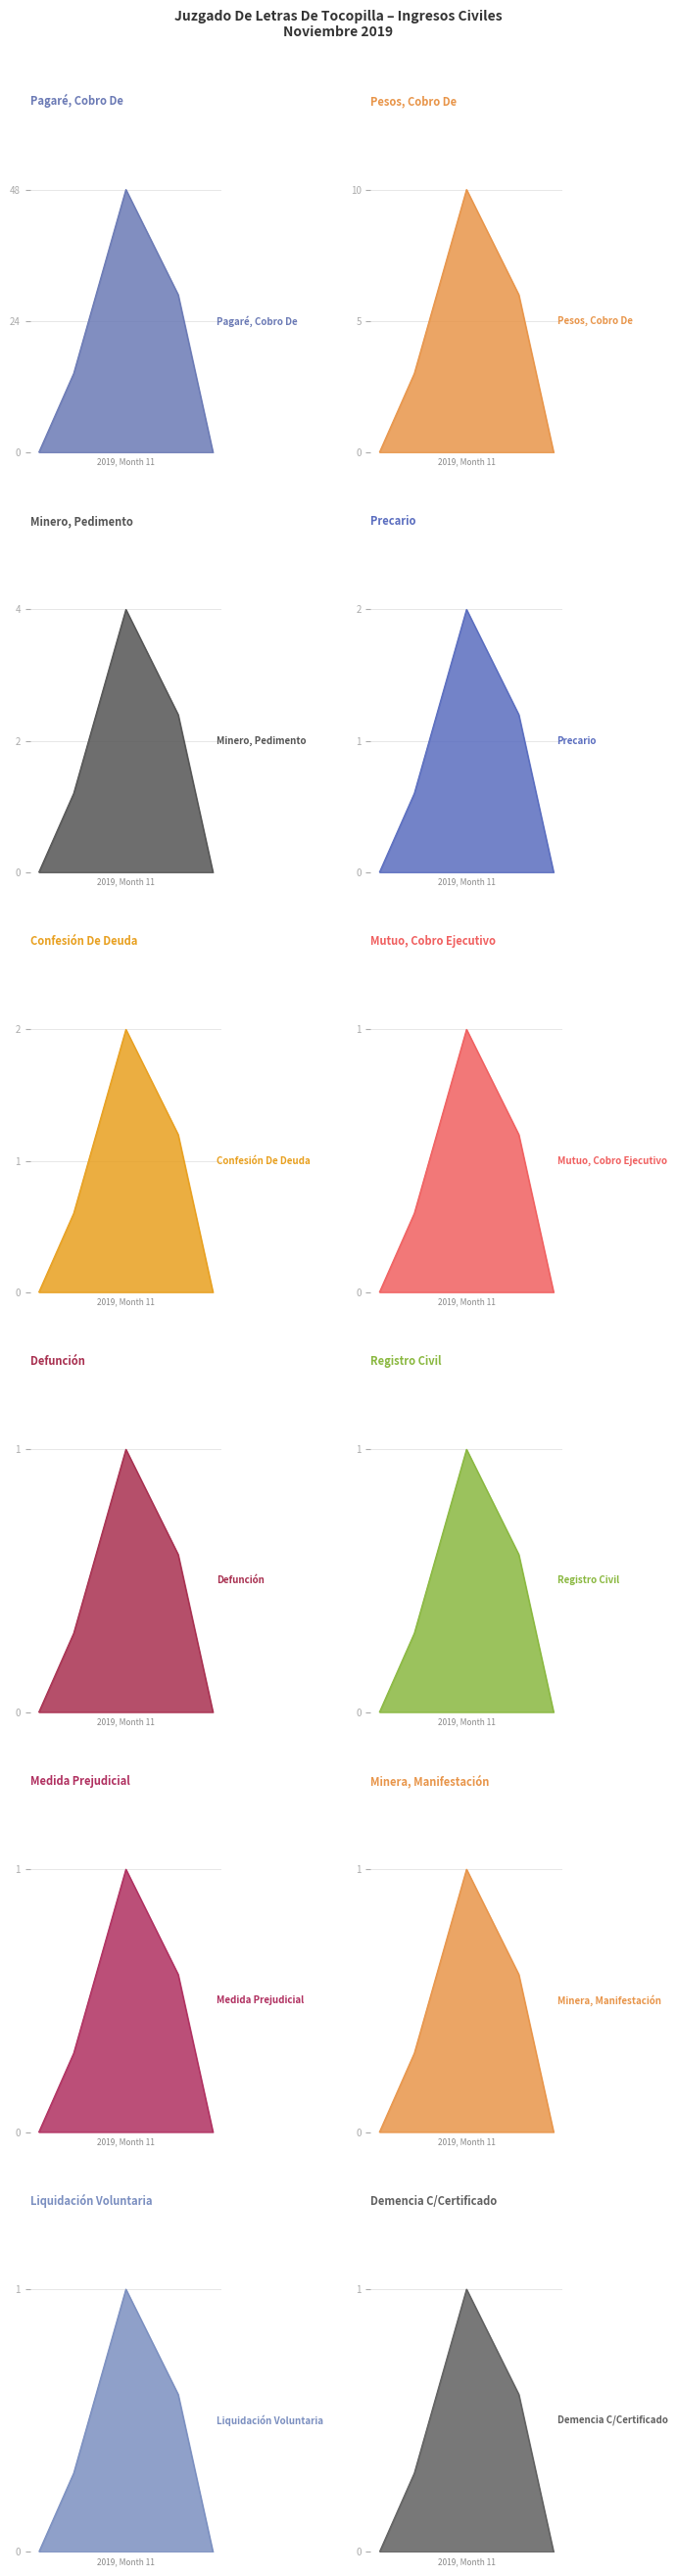

Approximately how many times larger is the value at Minero, Pedimento compared to Liquidación Voluntaria?

4.0